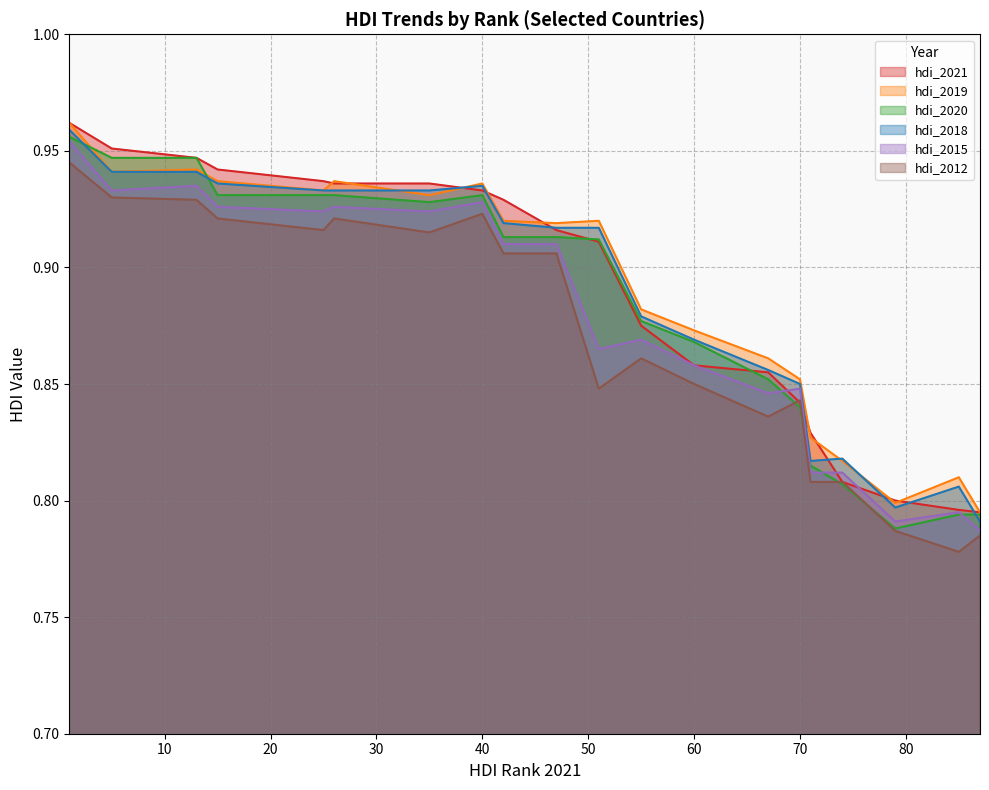

How many intersections are there between hdi_2012 and hdi_2021?

2